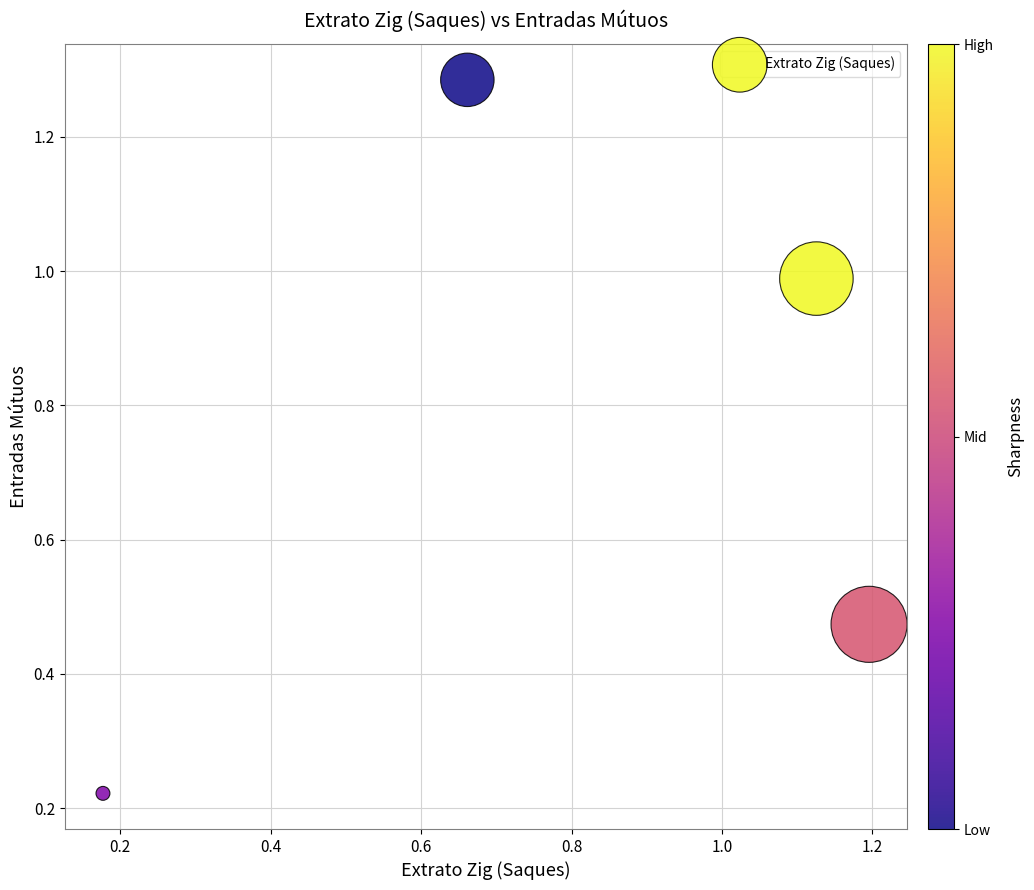

What is the range of Y values (max minus min)?

1.1